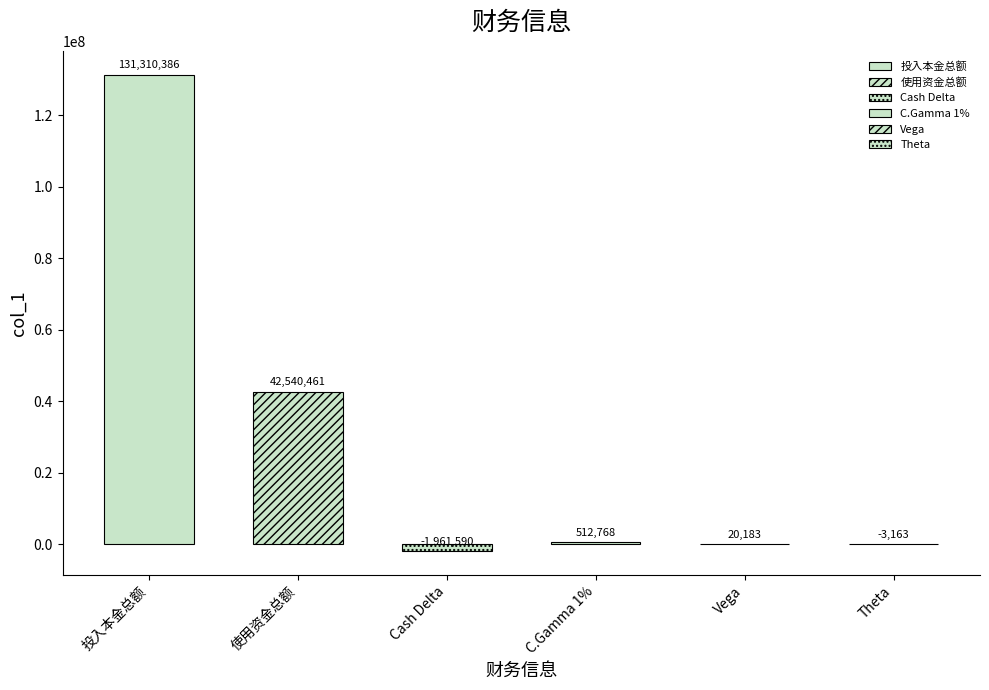

What is the sum of all values?

172419045.0